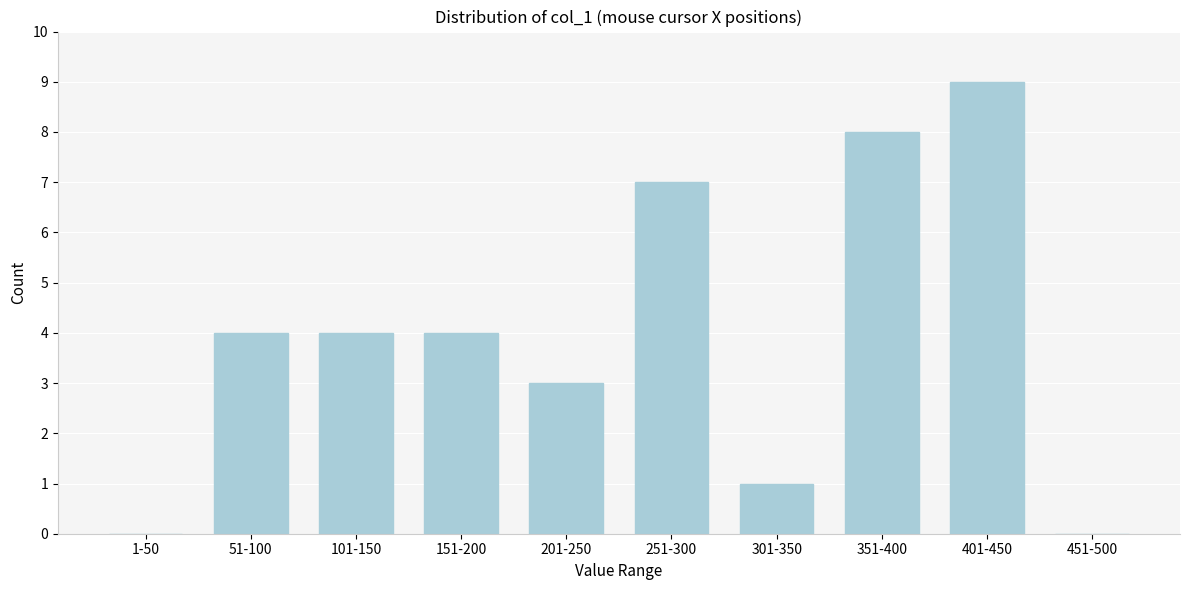

Reading right to left, transcribe all the data shown in this chart.

451-500=0	401-450=9	351-400=8	301-350=1	251-300=7	201-250=3	151-200=4	101-150=4	51-100=4	1-50=0